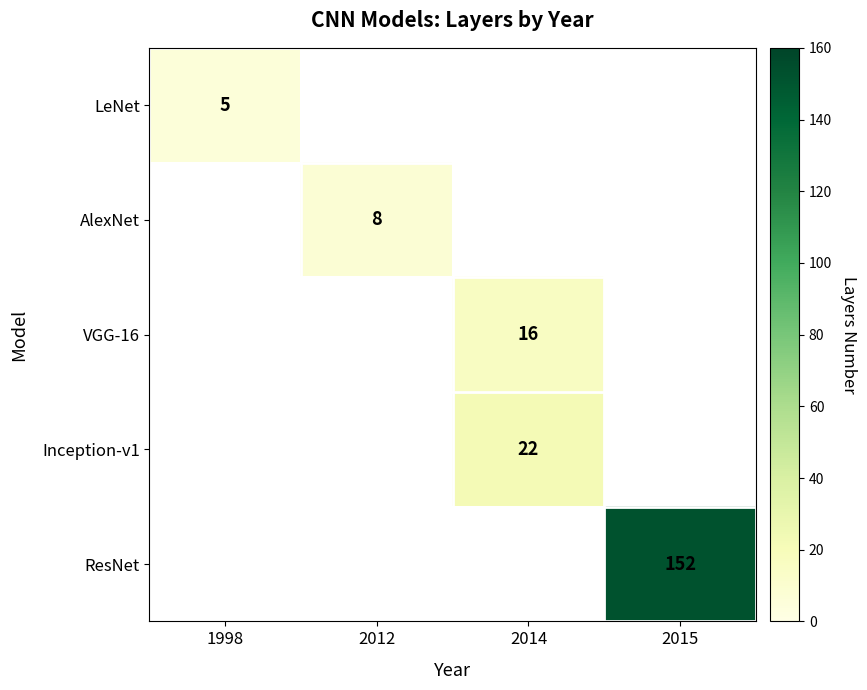

What is the maximum value shown in the chart?

152.0